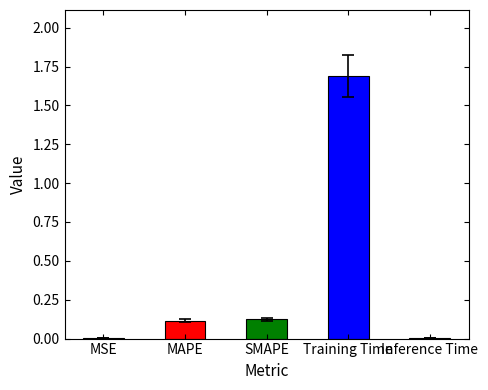

The value at Inference Time is 0.0. True or false?

True